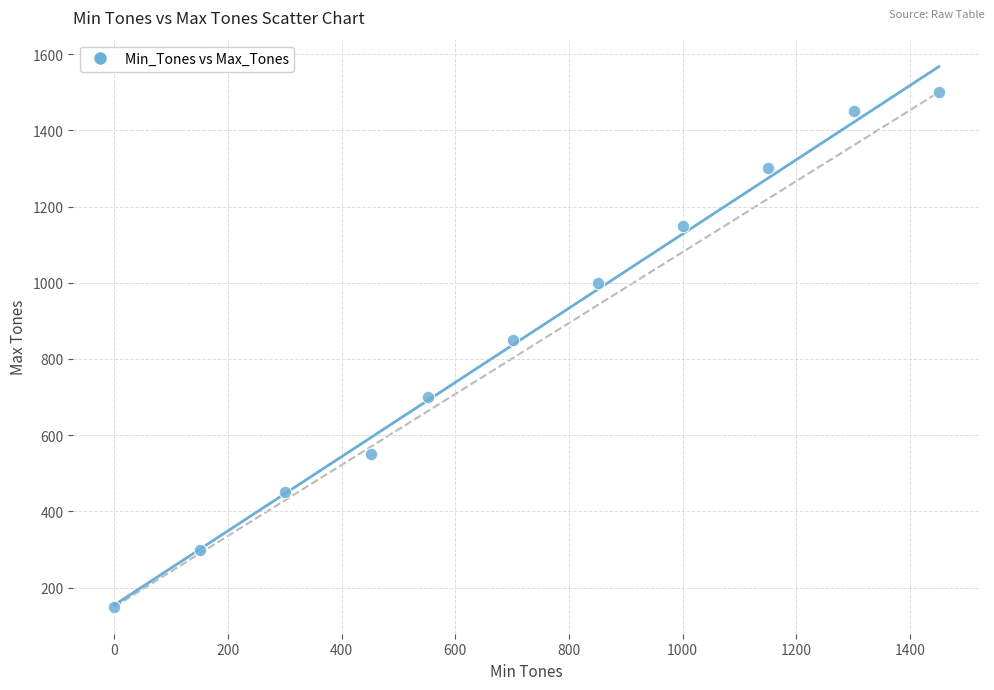

What Y value in the scatter plot is closest to 825?

850